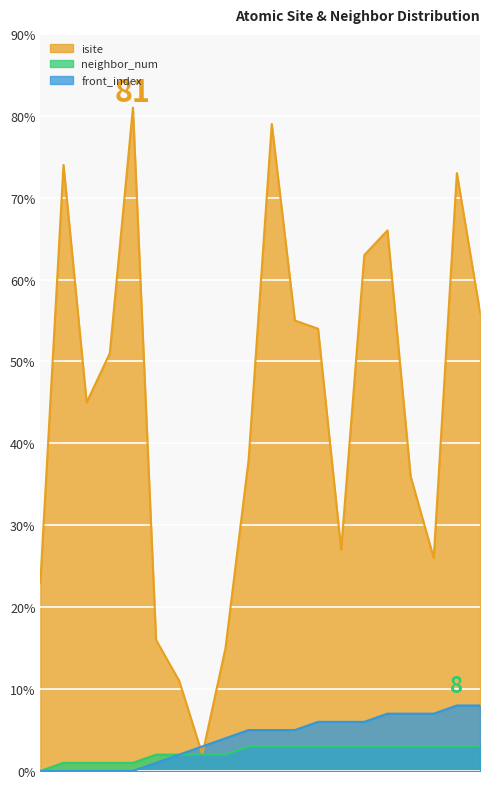

Reading left to right, what are all the values shown in this chart?

isite: 23	74	45	51	81	16	11	2	15	38	79	55	54	27	63	66	36	26	73	56
neighbor_num: 0	1	1	1	1	2	2	2	2	3	3	3	3	3	3	3	3	3	3	3
front_index: 0	0	0	0	0	1	2	3	4	5	5	5	6	6	6	7	7	7	8	8